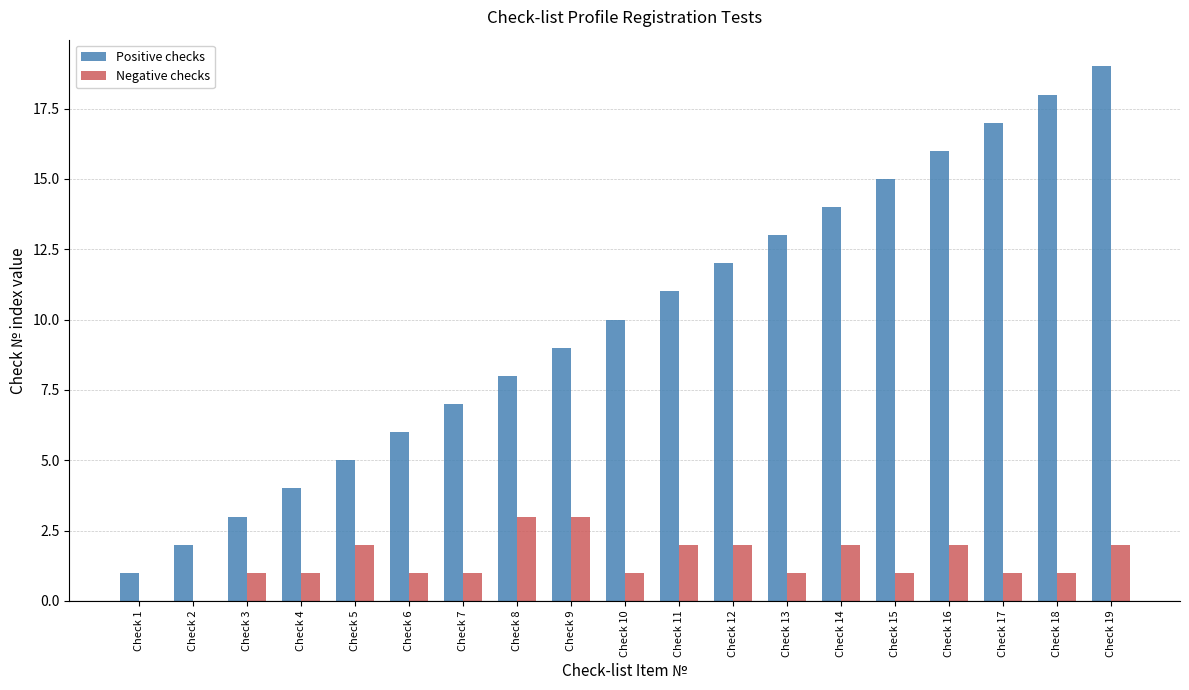

The Positive checks series shows 12 at Check 12. True or false?

True